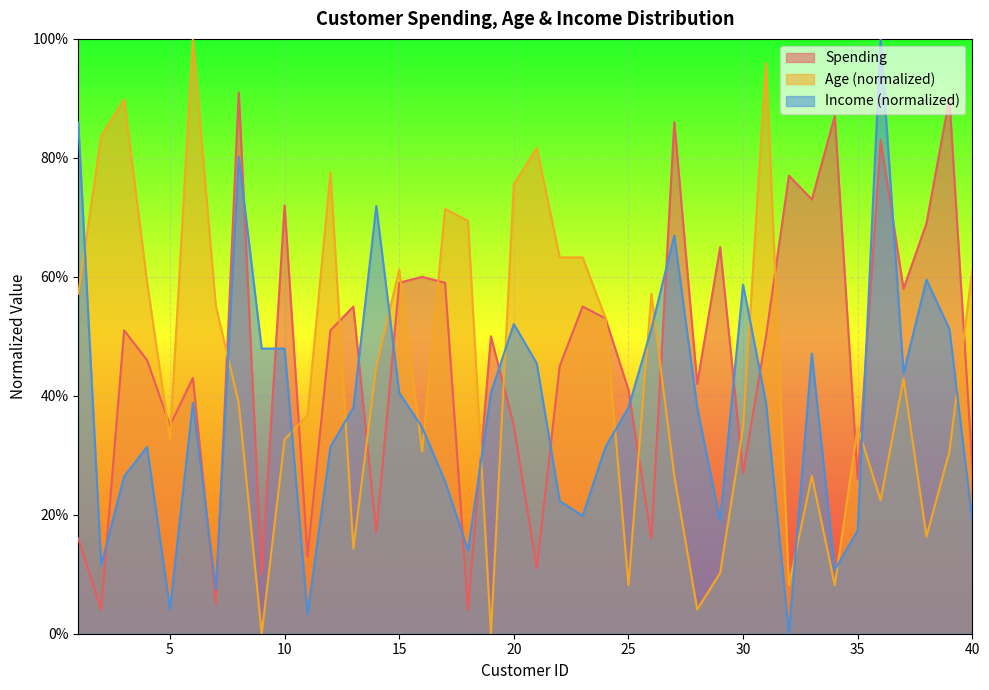

Which series has the largest range (max minus min)?

Age_norm